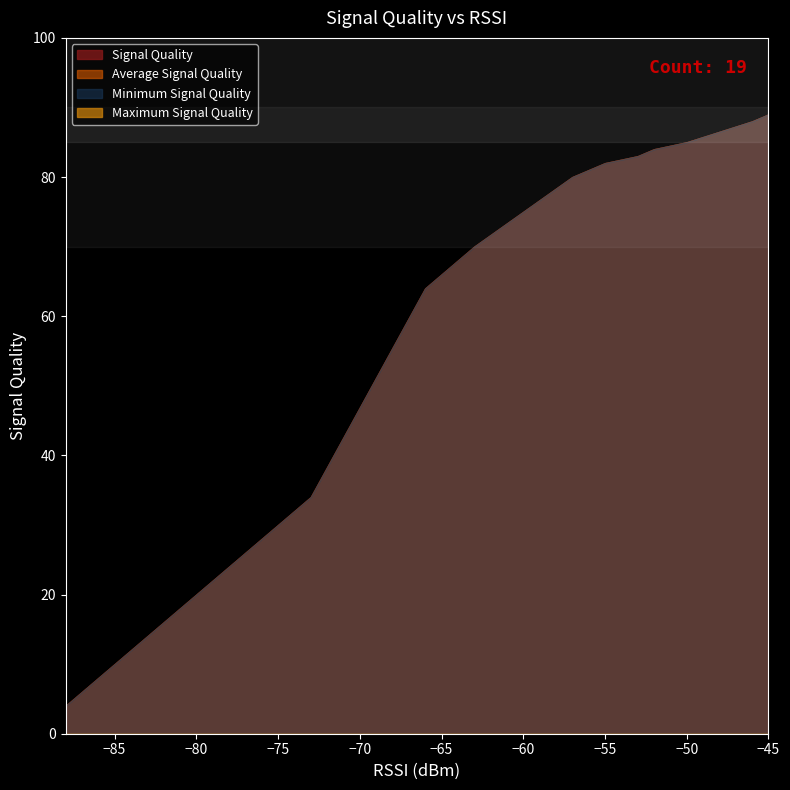

True or false: Signal Quality and Maximum Signal Quality intersect in this chart.

False